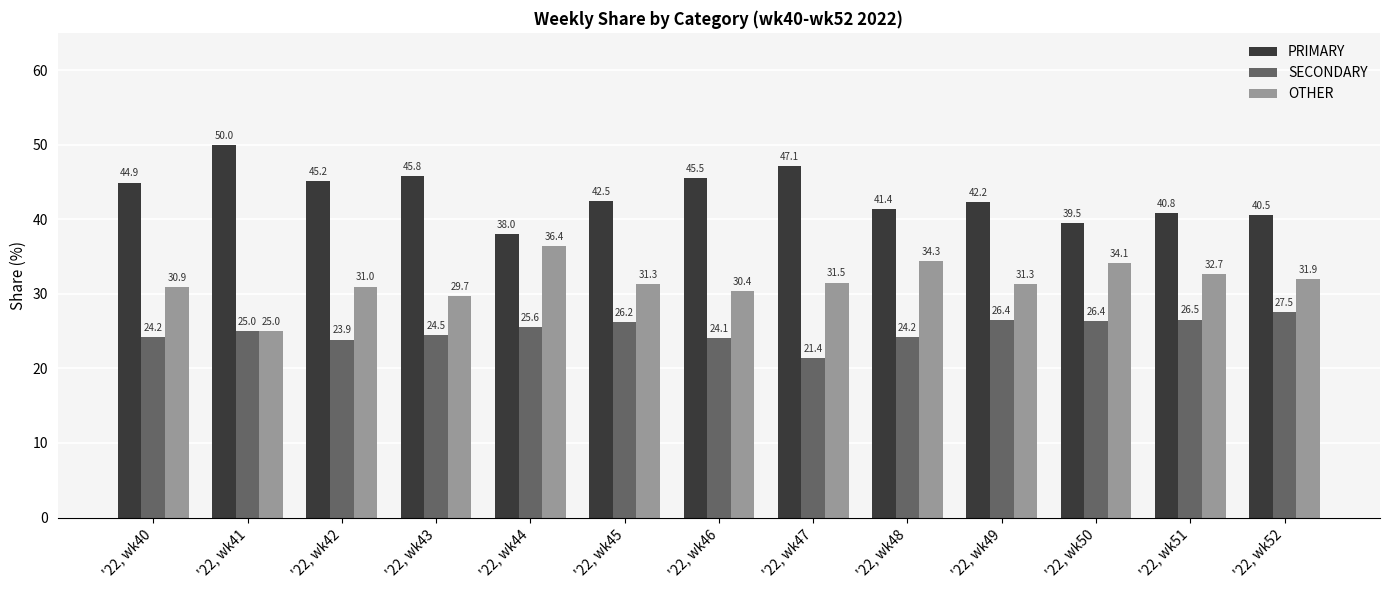

What is the maximum value for SECONDARY?

27.5